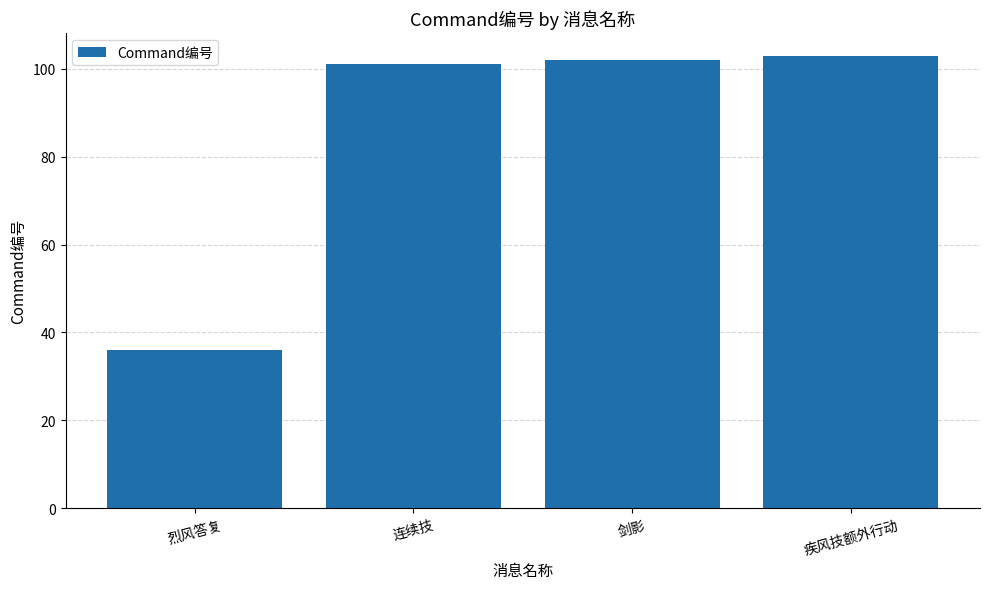

List the labels in order of value, smallest first.

烈风答复, 连续技, 剑影, 疾风技额外行动